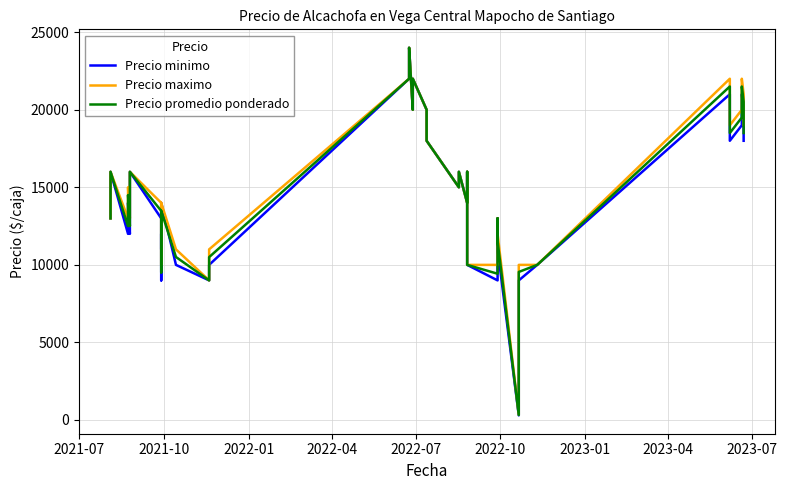

True or false: Precio minimo and Precio maximo cross at least once.

False